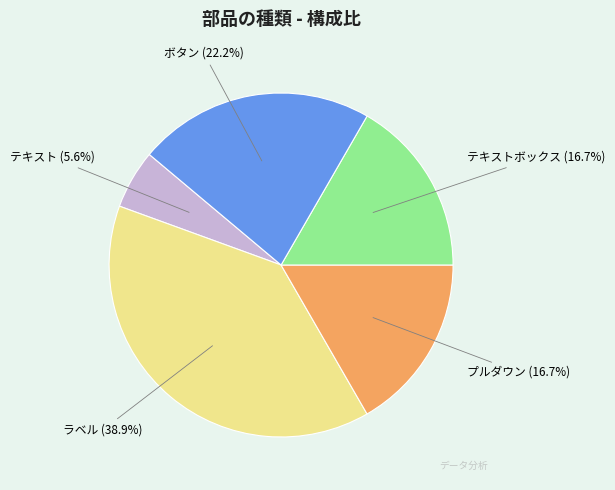

Is there a majority slice in this chart?

No